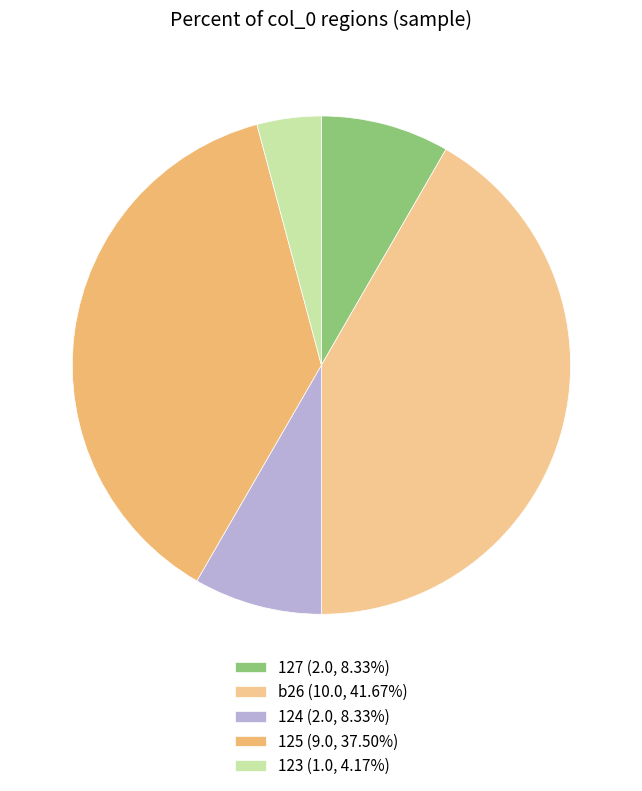

Rank the categories by value from lowest to highest.

123, 127, 124, 125, b26